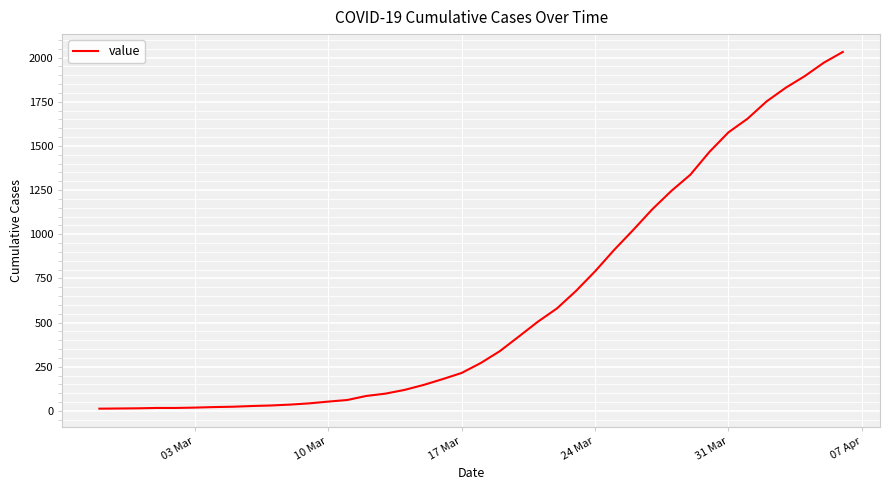

How many categories are shown in the chart?

40